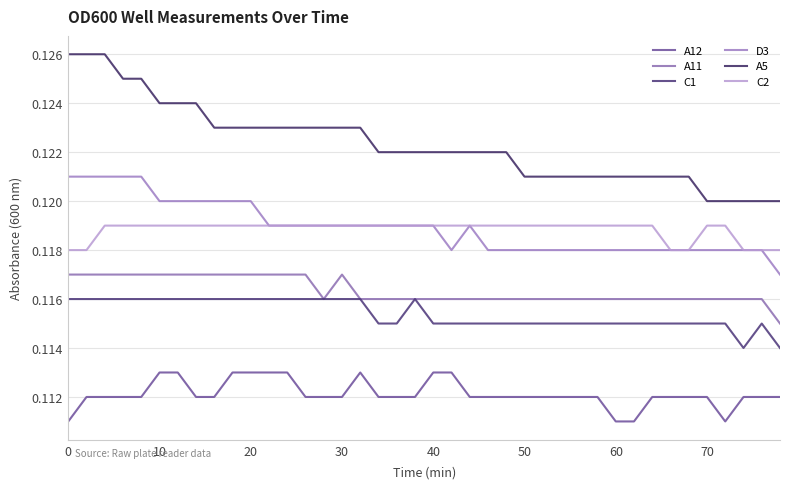

How many series are shown in this chart?

6